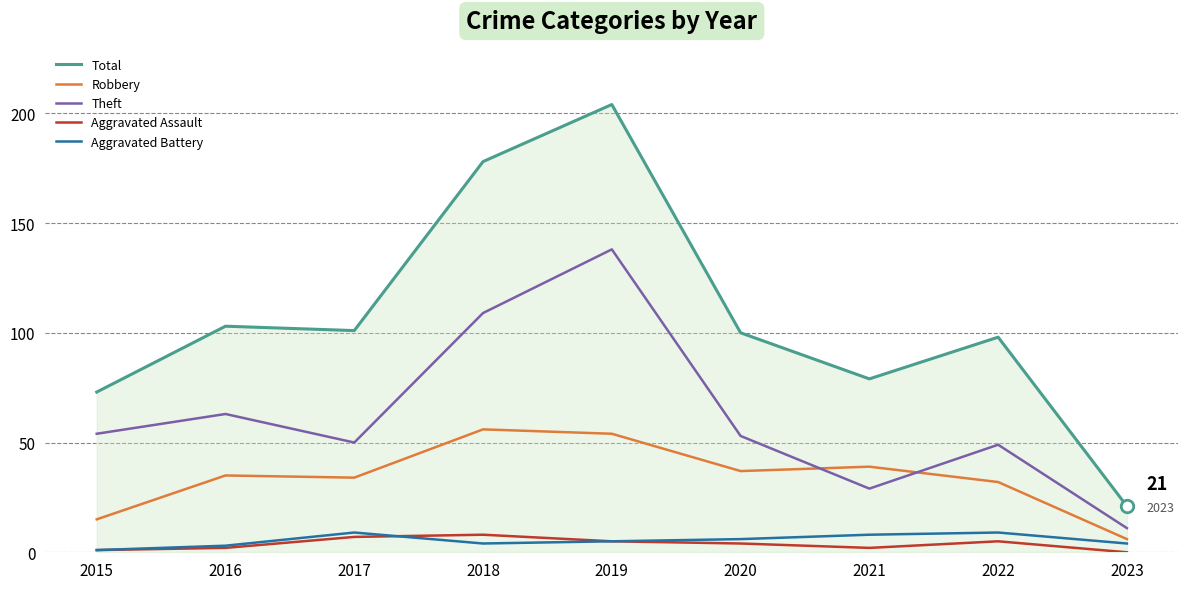

The Robbery series shows 32 at 2022. True or false?

True